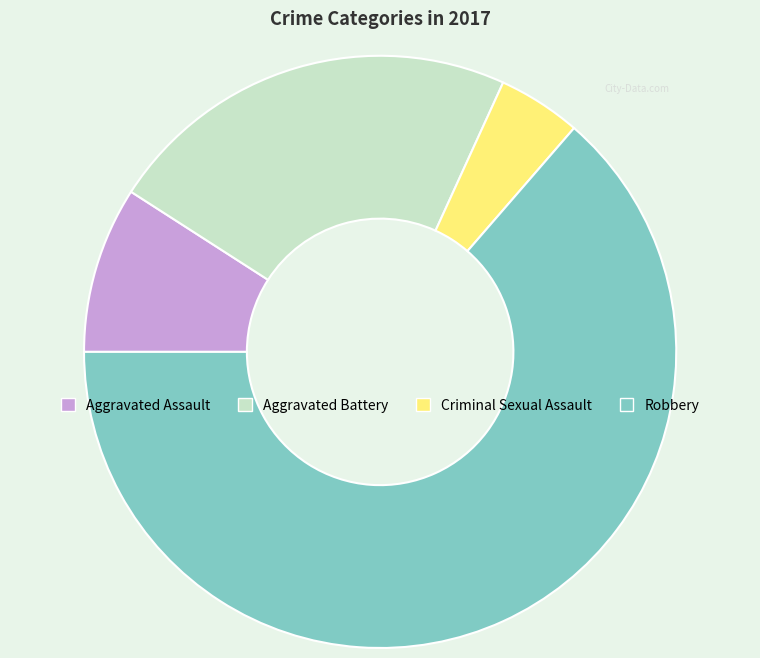

Which category has the biggest portion of the pie?

Robbery